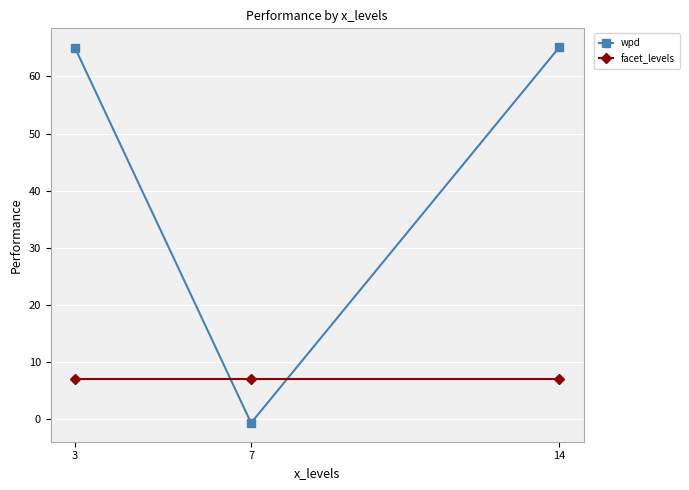

Is the value of wpd at 3 greater than the value of facet_levels at 7?

Yes